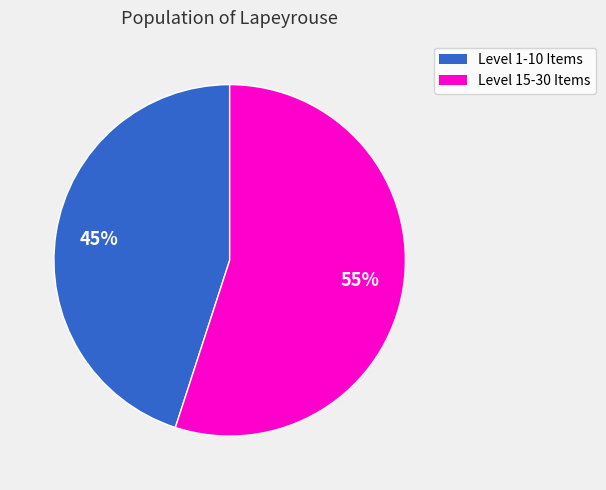

Does any single category account for the majority?

Yes